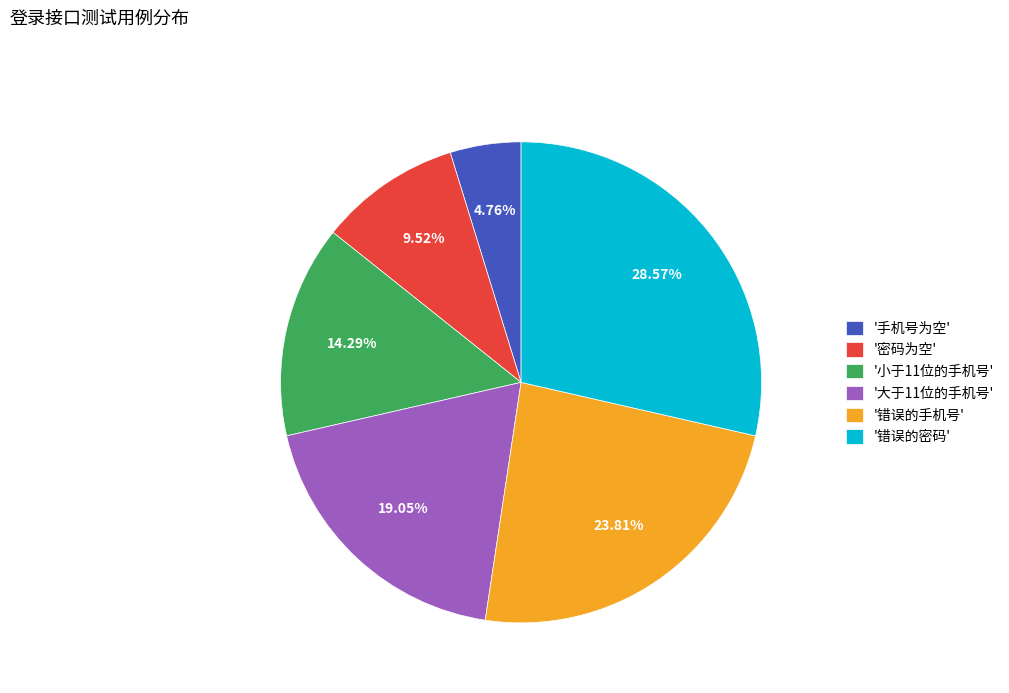

Rank the categories by value from lowest to highest.

'手机号为空', '密码为空', '小于11位的手机号', '大于11位的手机号', '错误的手机号', '错误的密码'